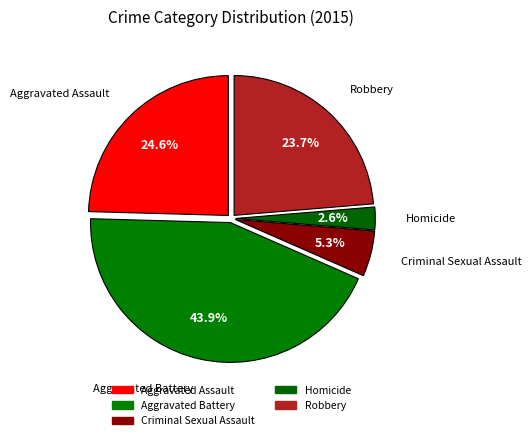

To the nearest percent, what portion does Aggravated Battery represent?

44%